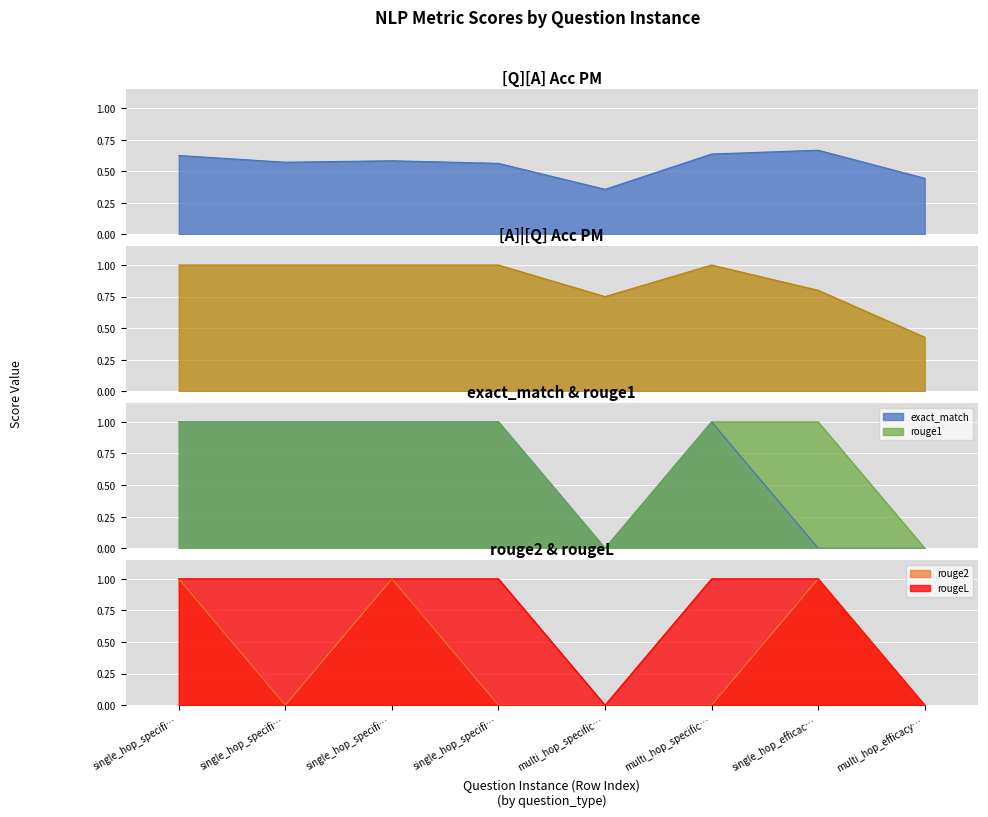

Which has a higher value, multi_hop_specific… or single_hop_efficac…?

single_hop_efficac…